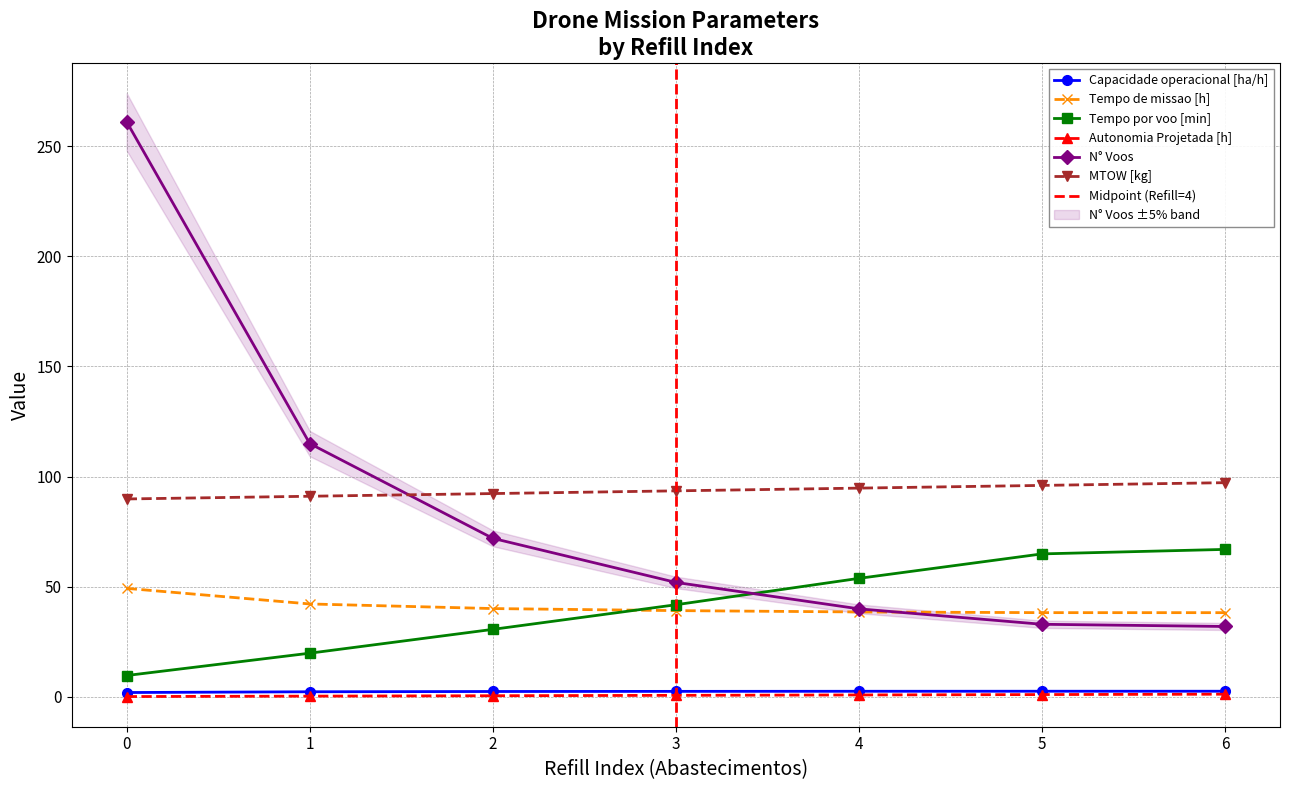

What is the value of the N° Voos point at the 7th from the left?

32.0